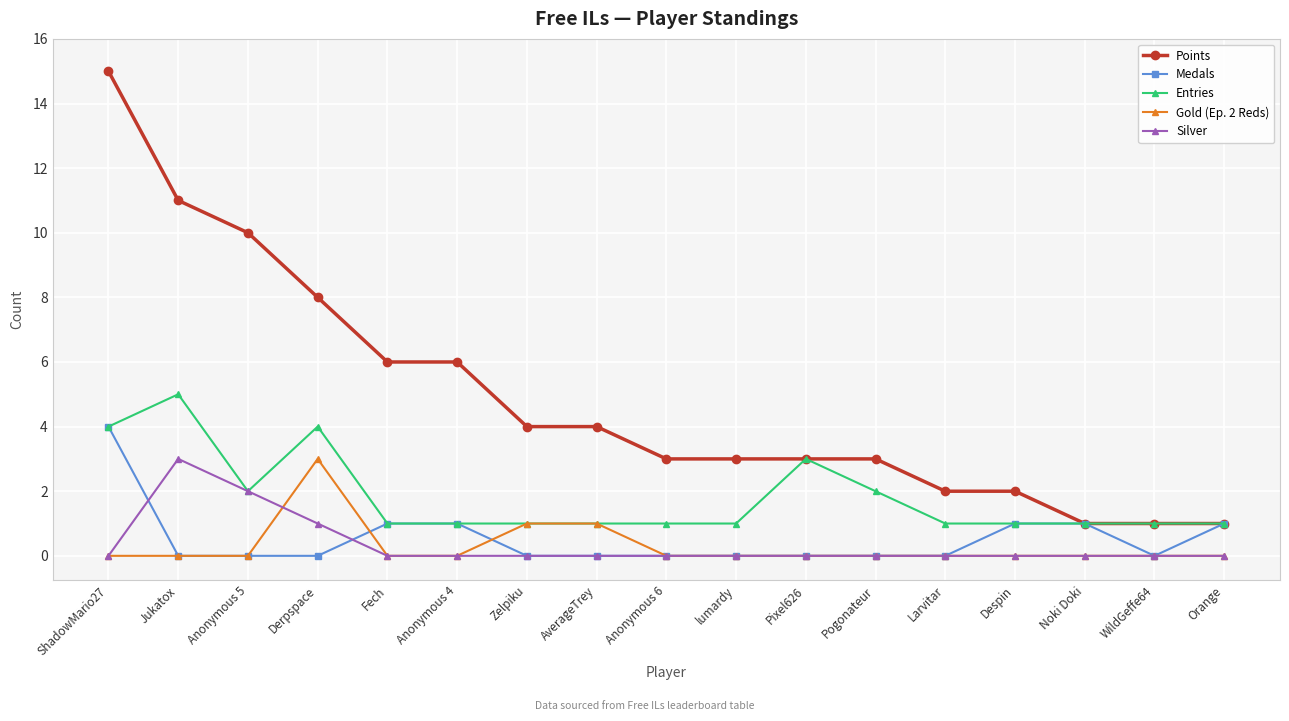

What position from the right is Larvitar?

5